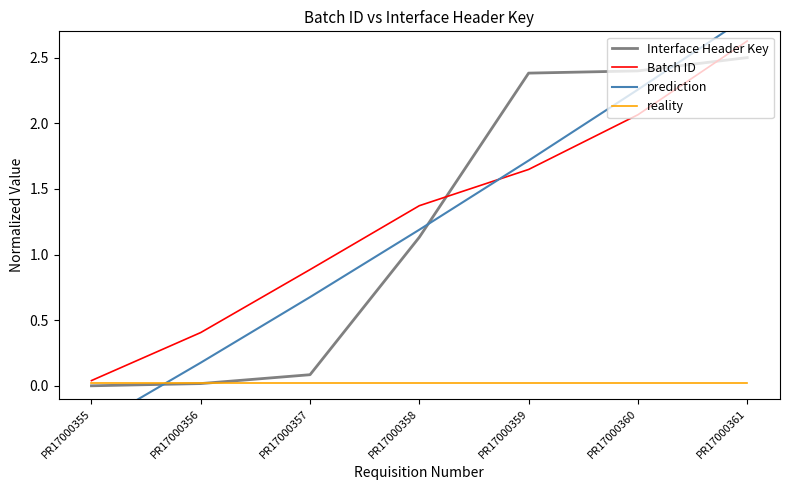

Where does the Interface Header Key series first go above 1?

PR17000358